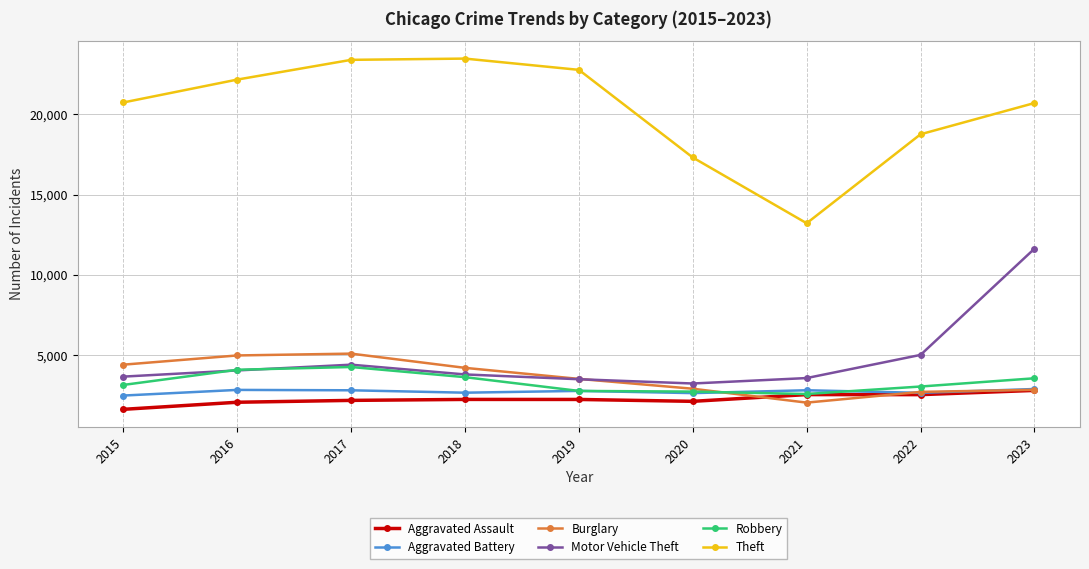

Which series has the widest spread of values?

Theft